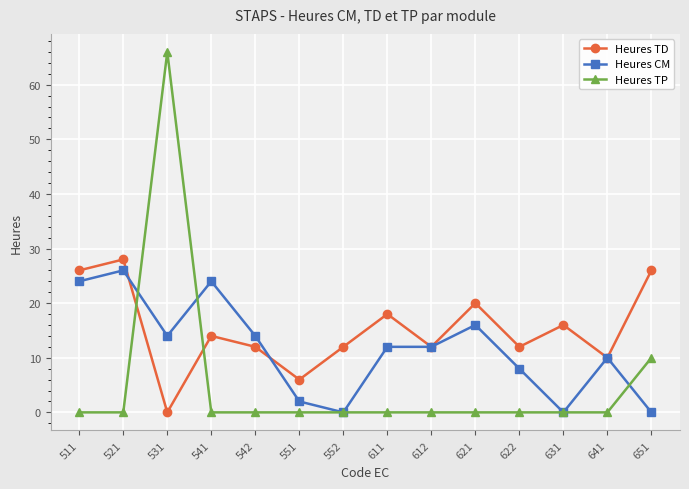

What is the maximum value shown in the chart?

66